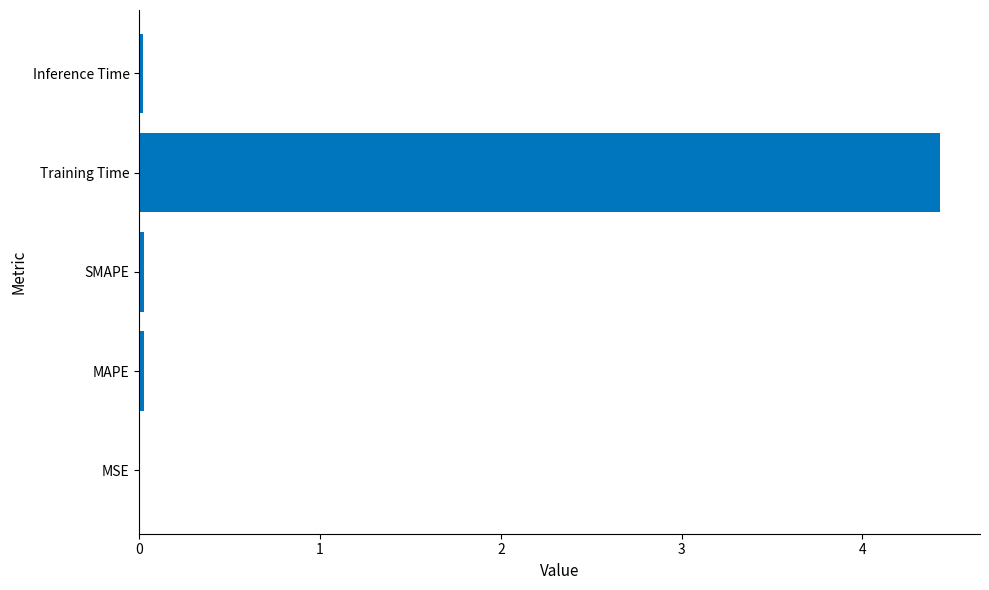

Are the bars horizontal?

Yes